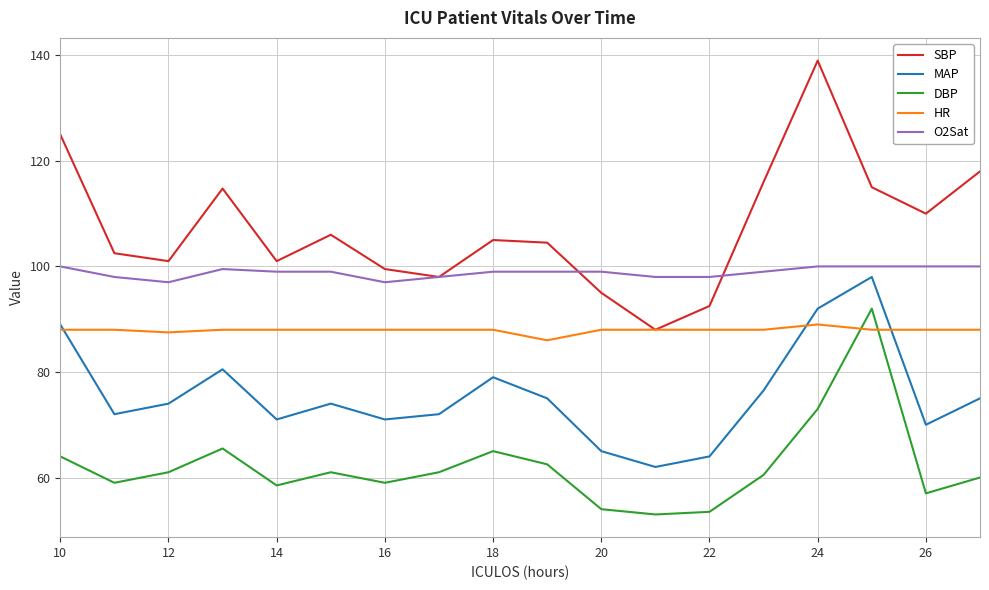

Which series has the largest range (max minus min)?

SBP